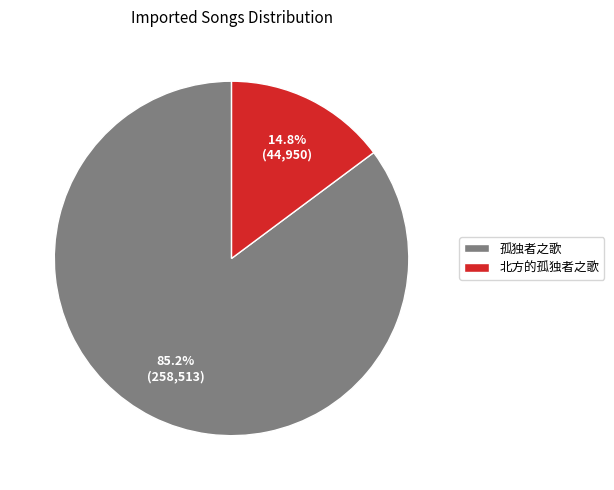

How many segments does this pie chart have?

2